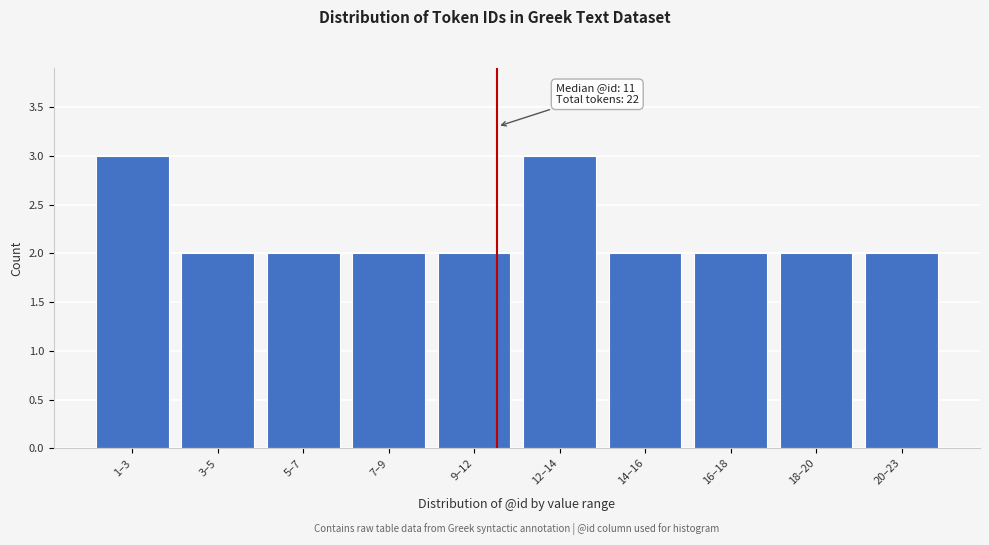

Reading left to right, extract all data points from this chart.

1–3=3	3–5=2	5–7=2	7–9=2	9–12=2	12–14=3	14–16=2	16–18=2	18–20=2	20–23=2